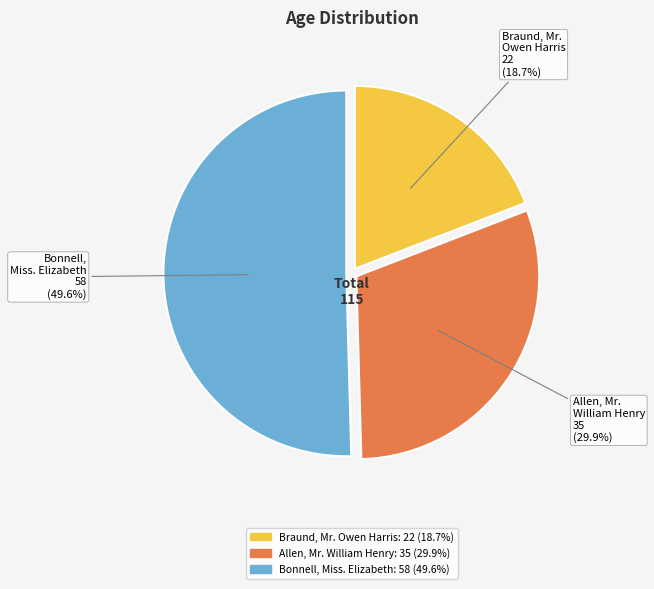

Which slice represents more than half of the pie?

Bonnell, Miss. Elizabeth (58)